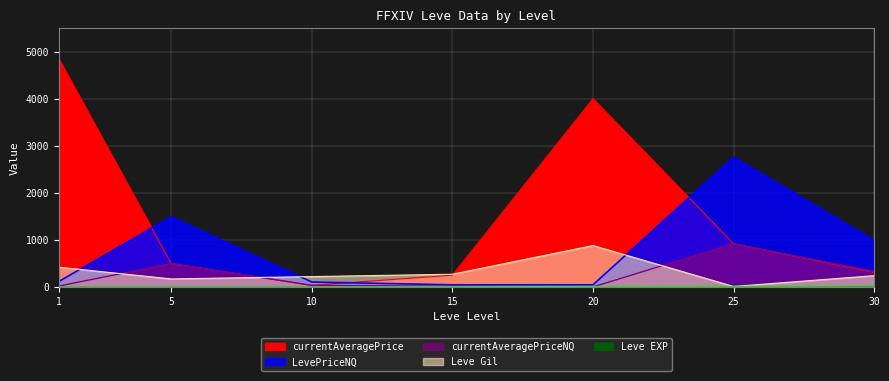

Which series ends up on top after the final intersection of currentAveragePriceNQ and currentAveragePrice?

currentAveragePrice